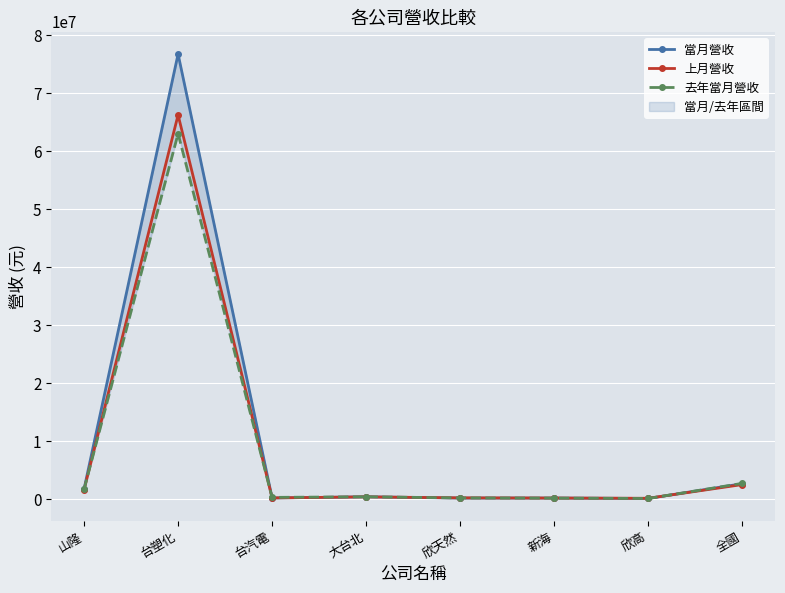

At 全國, list the series in order from largest to smallest.

去年當月營收, 當月營收, 上月營收